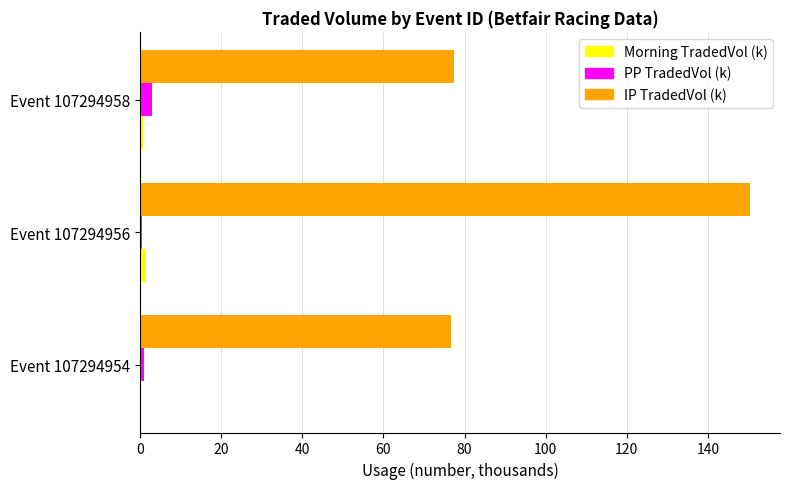

What is the greatest value displayed?

150.3